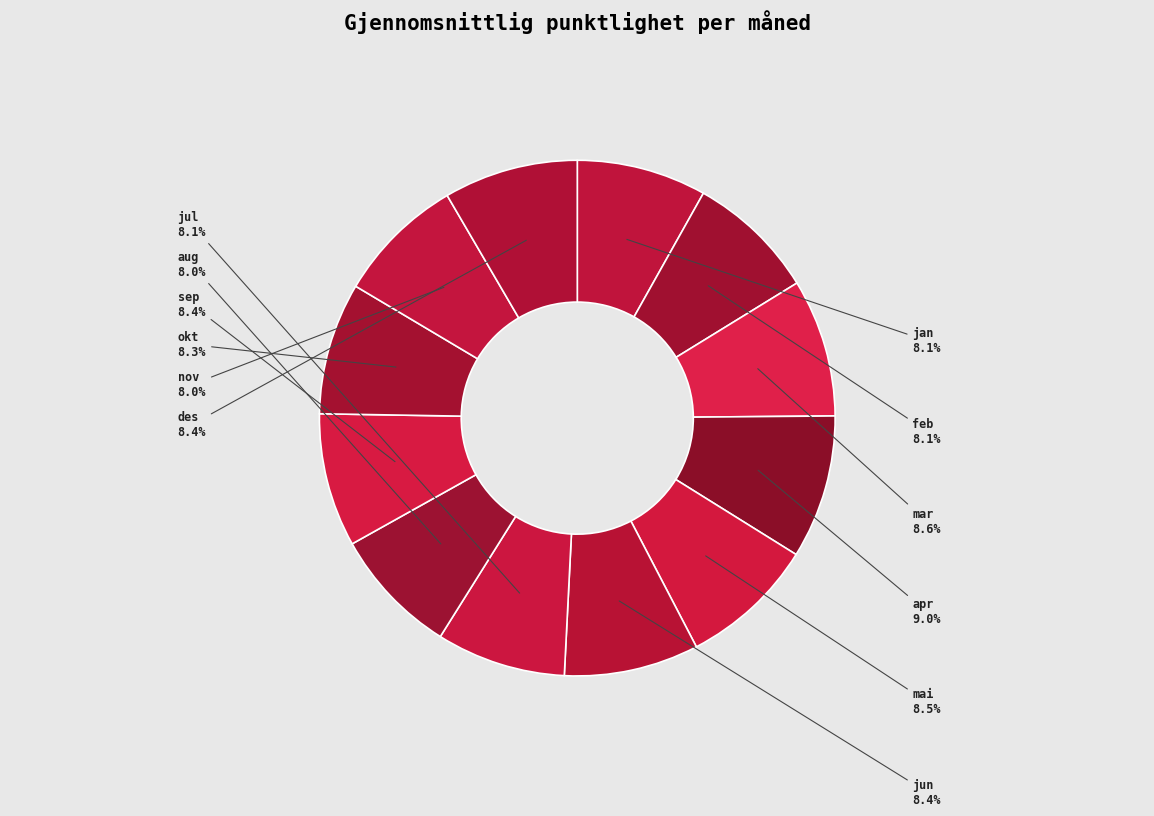

Is there any slice that represents more than half of the pie?

No